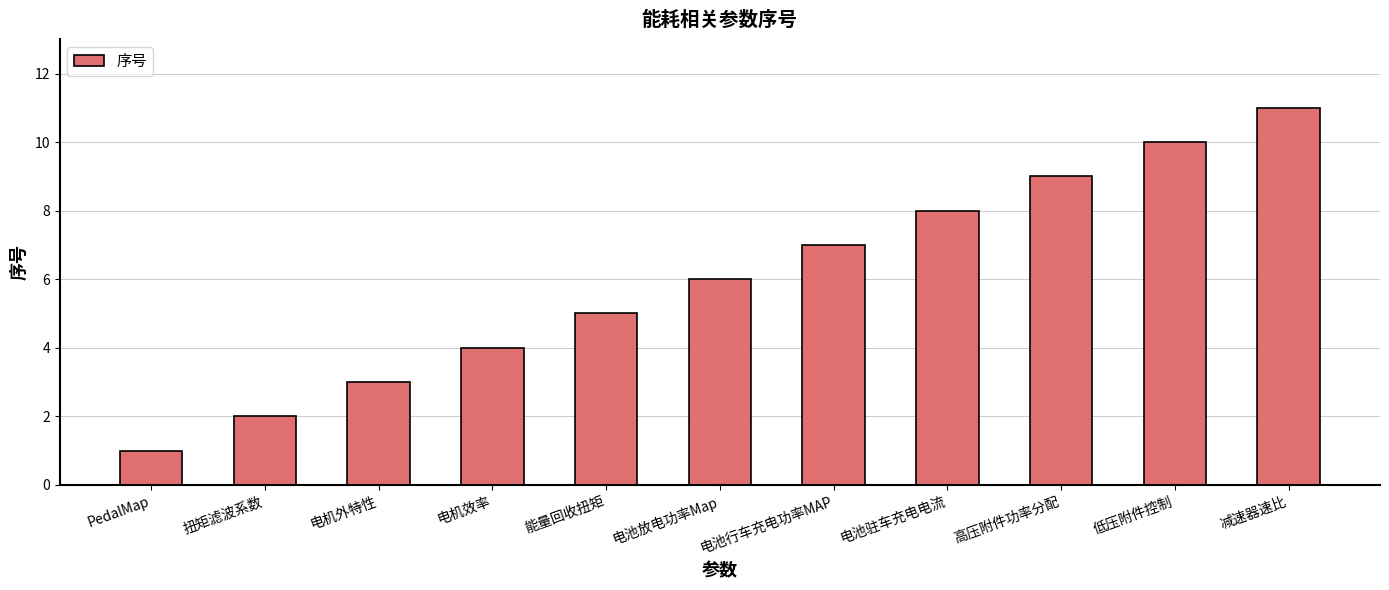

What is the difference between the maximum and second lowest values?

9